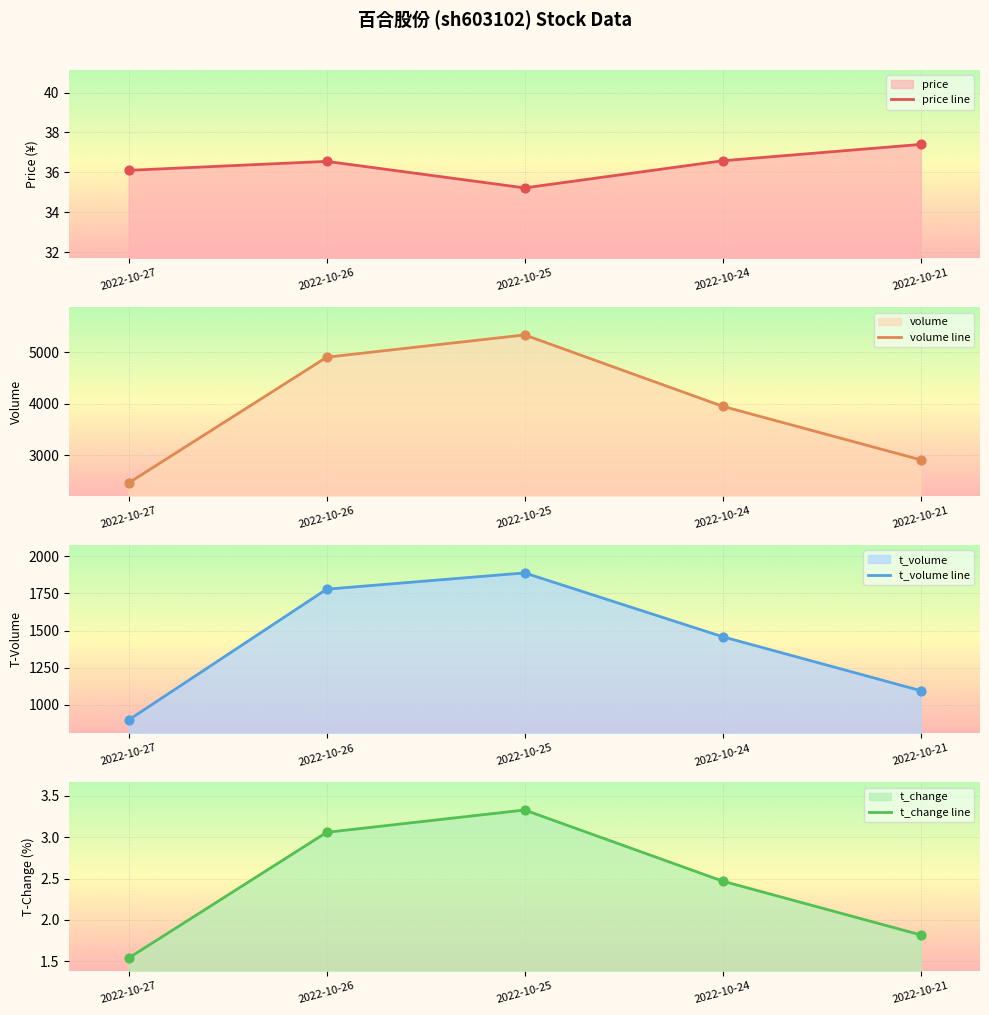

At which category is the sum across all series the highest?

2022-10-25